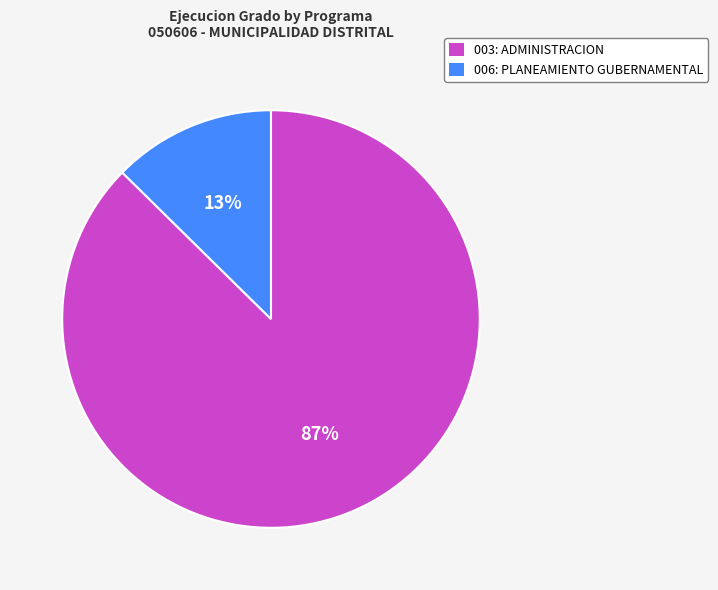

Between 006: PLANEAMIENTO GUBERNAMENTAL and 003: ADMINISTRACION, which is larger?

003: ADMINISTRACION